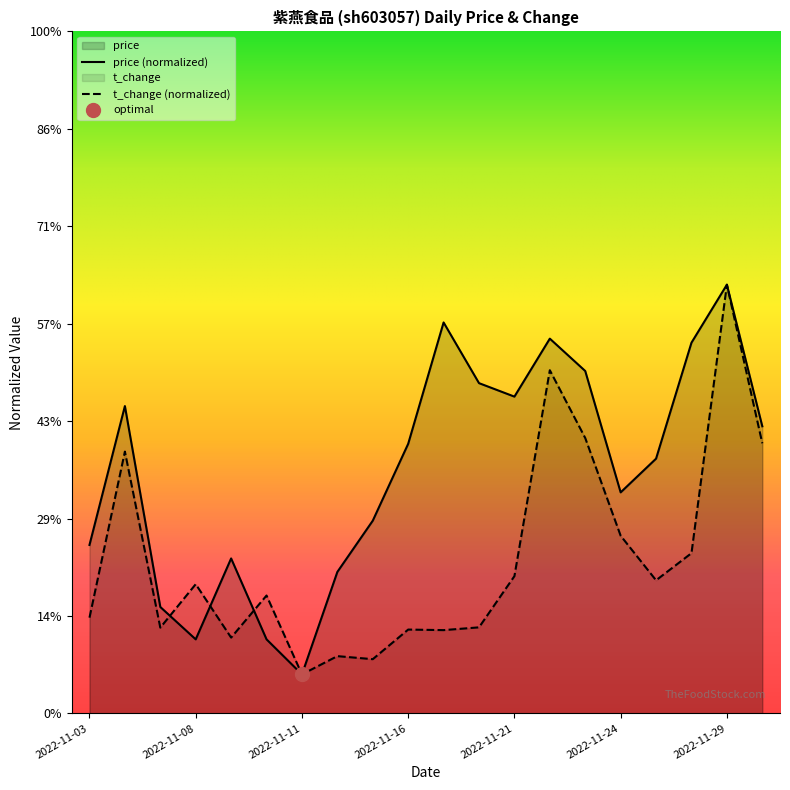

Count the number of categories in the chart.

20